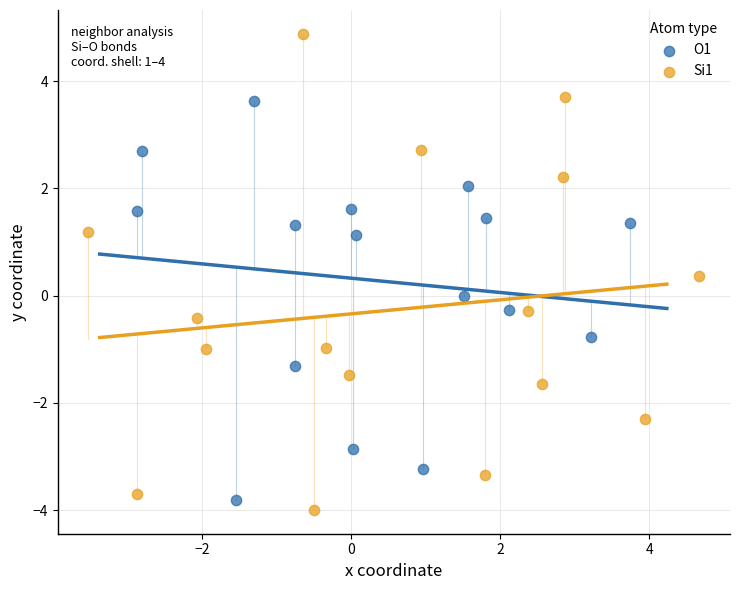

Which series reaches the maximum Y coordinate?

Si1